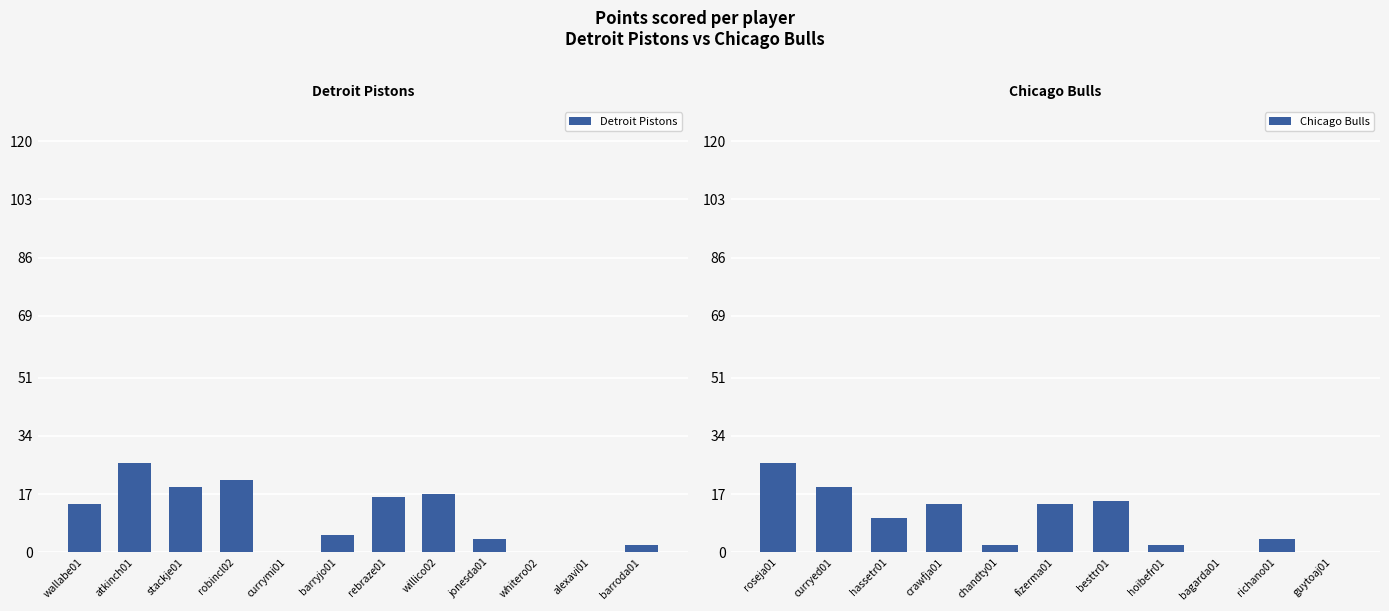

At which category does the chart reach its minimum across all series?

currymi01